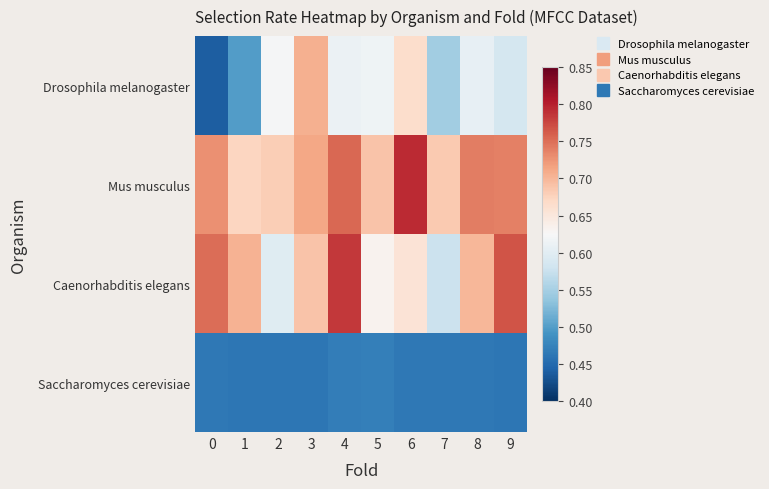

Reading right to left, transcribe all the data shown in this chart.

Drosophila melanogaster: 9=0.6	8=0.6	7=0.5	6=0.7	5=0.6	4=0.6	3=0.7	2=0.6	1=0.5	0=0.4
Mus musculus: 9=0.7	8=0.7	7=0.7	6=0.8	5=0.7	4=0.8	3=0.7	2=0.7	1=0.7	0=0.7
Caenorhabditis elegans: 9=0.8	8=0.7	7=0.6	6=0.7	5=0.6	4=0.8	3=0.7	2=0.6	1=0.7	0=0.8
Saccharomyces cerevisiae: 9=0.5	8=0.5	7=0.5	6=0.5	5=0.5	4=0.5	3=0.5	2=0.5	1=0.5	0=0.5